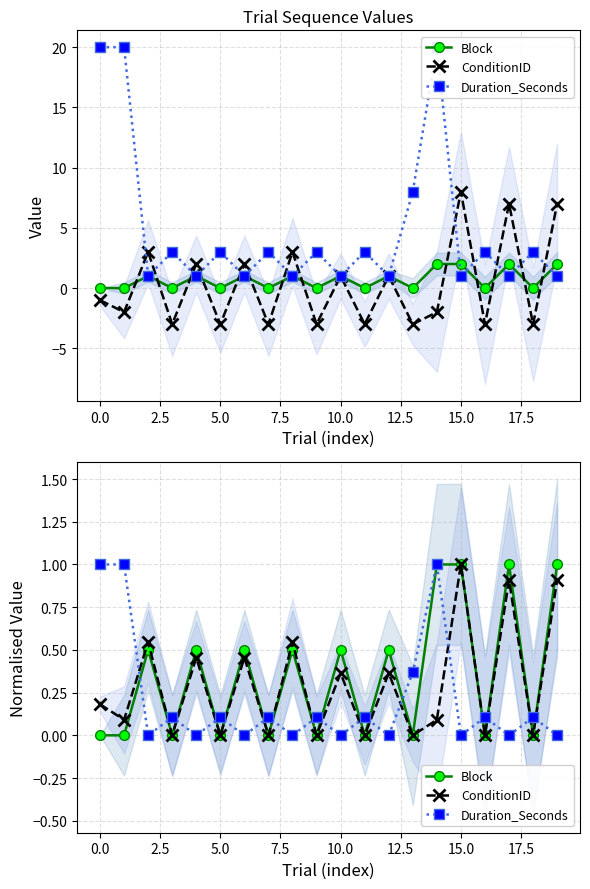

What is the label of the 20th point from the left?

19